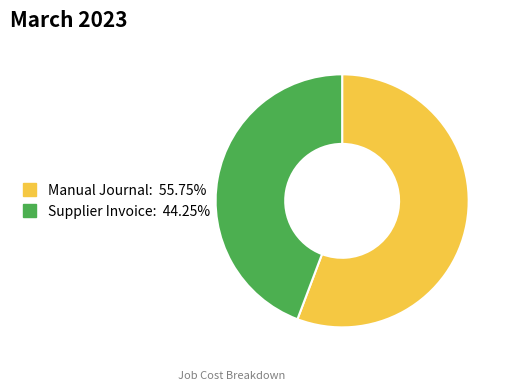

Between Supplier Invoice and Manual Journal, which is larger?

Manual Journal